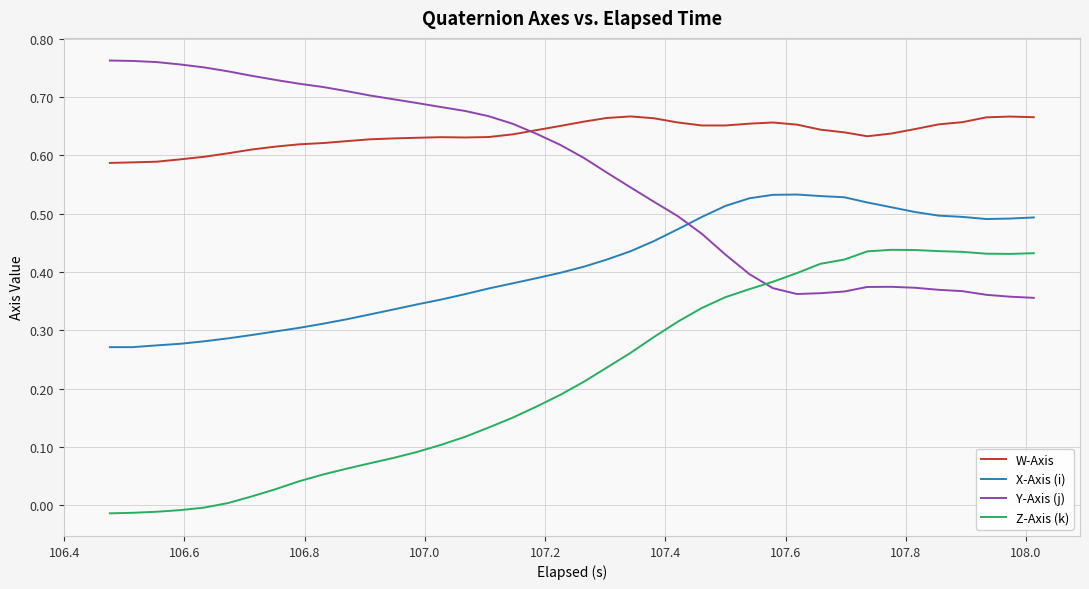

True or false: X-Axis (i) and W-Axis cross at least once.

False